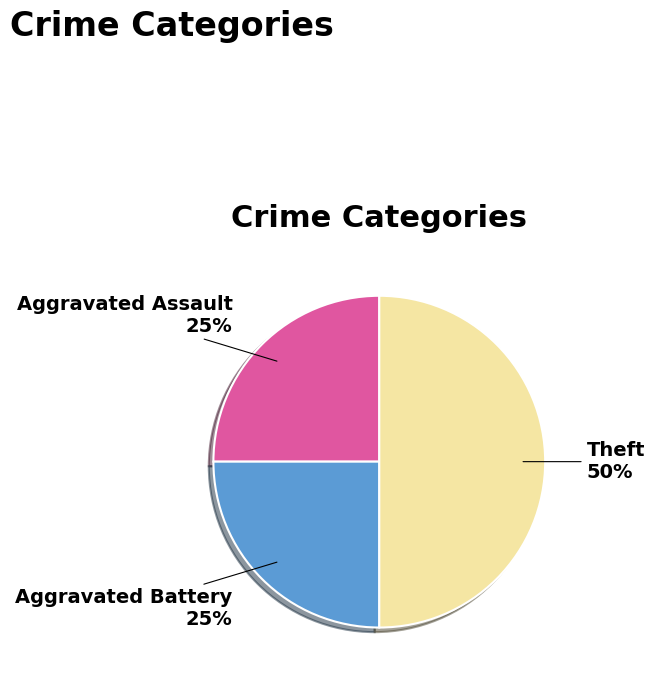

To the nearest percent, what is the difference between the largest and smallest slice percentages?

25%